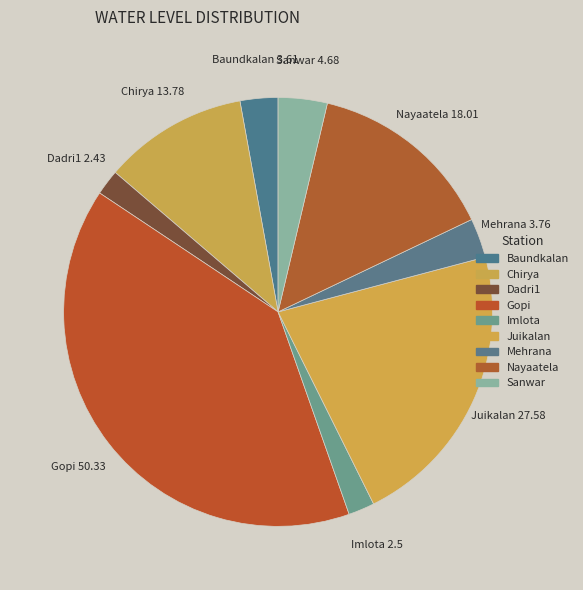

Is there a majority slice in this chart?

No